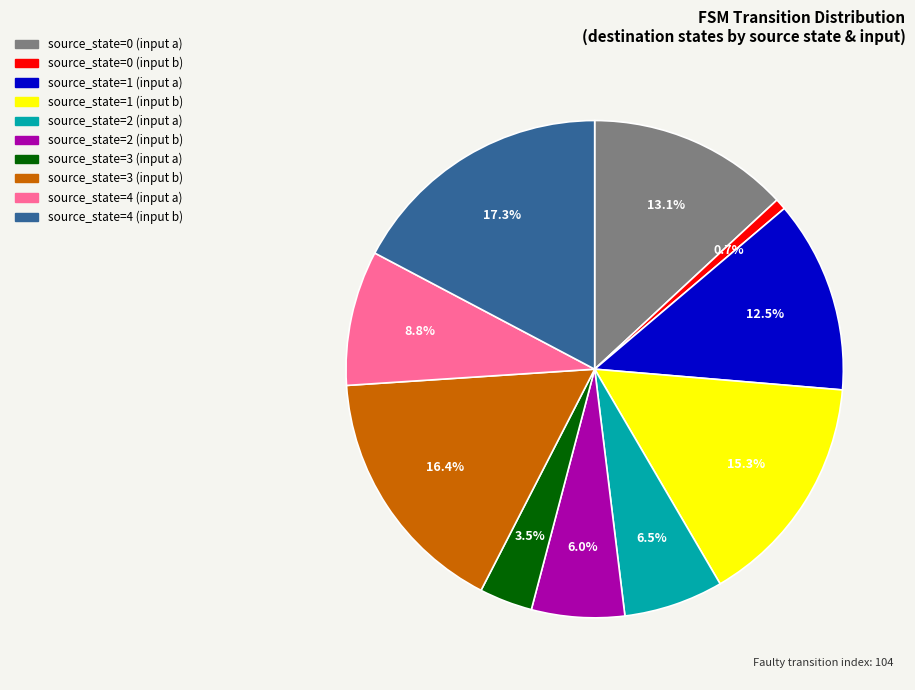

To the nearest percent, what is the difference between the source_state=4 (input a) and source_state=0 (input b) slice percentages?

8%